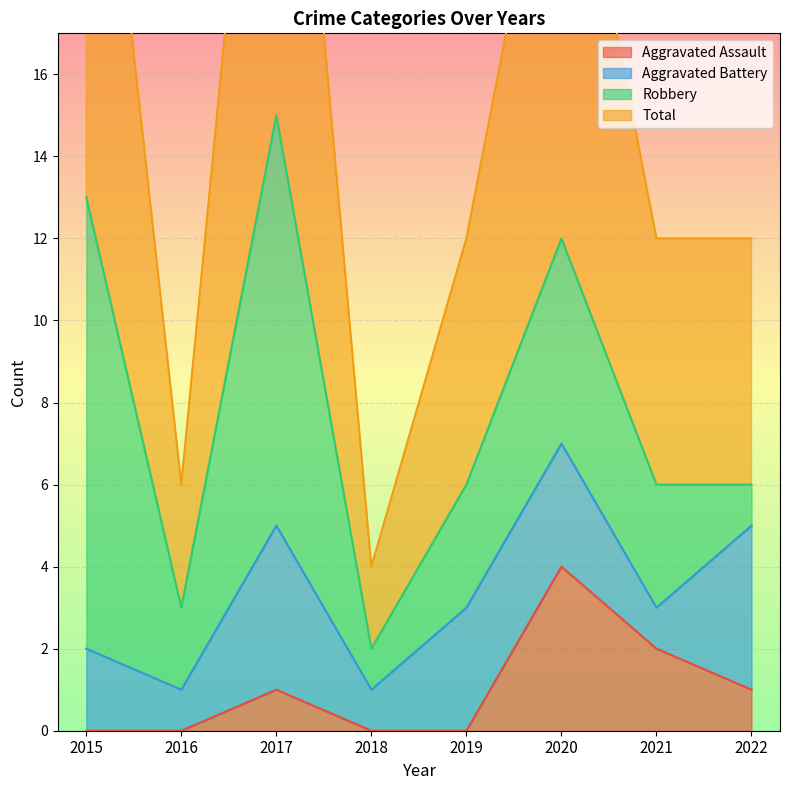

The Total series shows 12 at 2019. True or false?

True